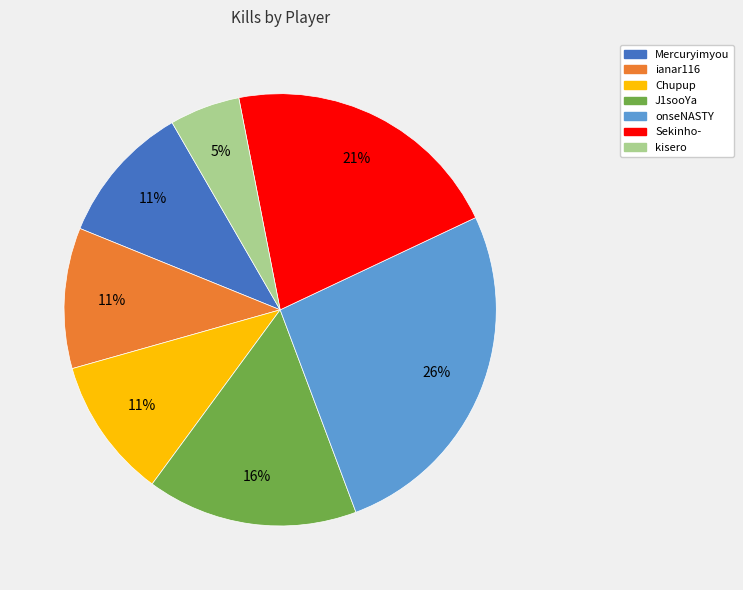

To the nearest percent, what is the average slice percentage?

14%